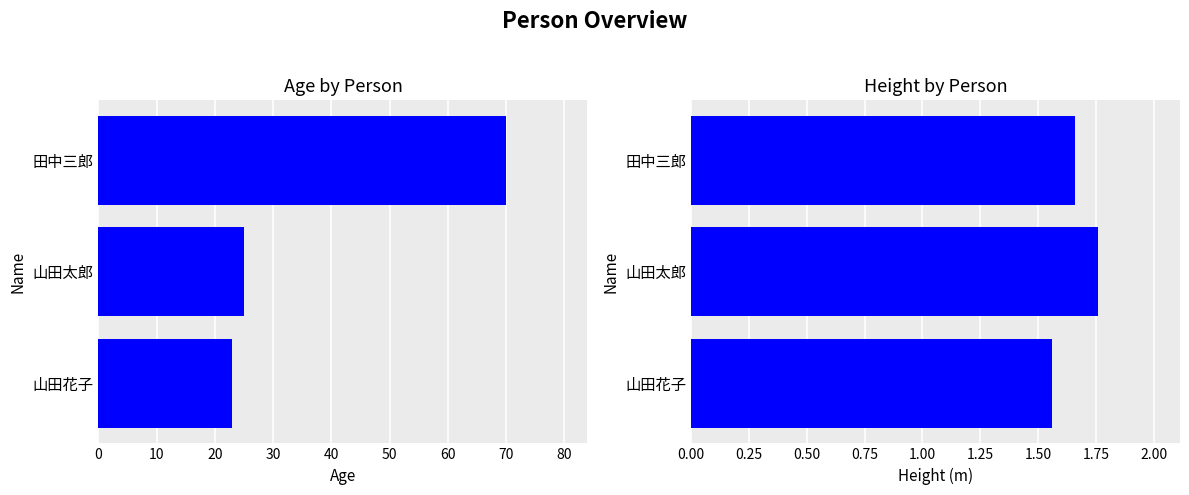

Rank the series at 山田太郎 from lowest to highest value.

Height, Age